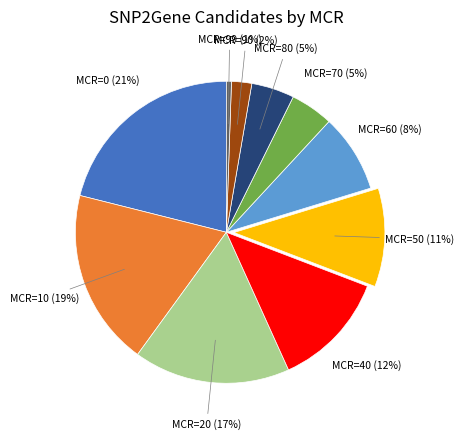

Between MCR=99 and MCR=70, which is larger?

MCR=70